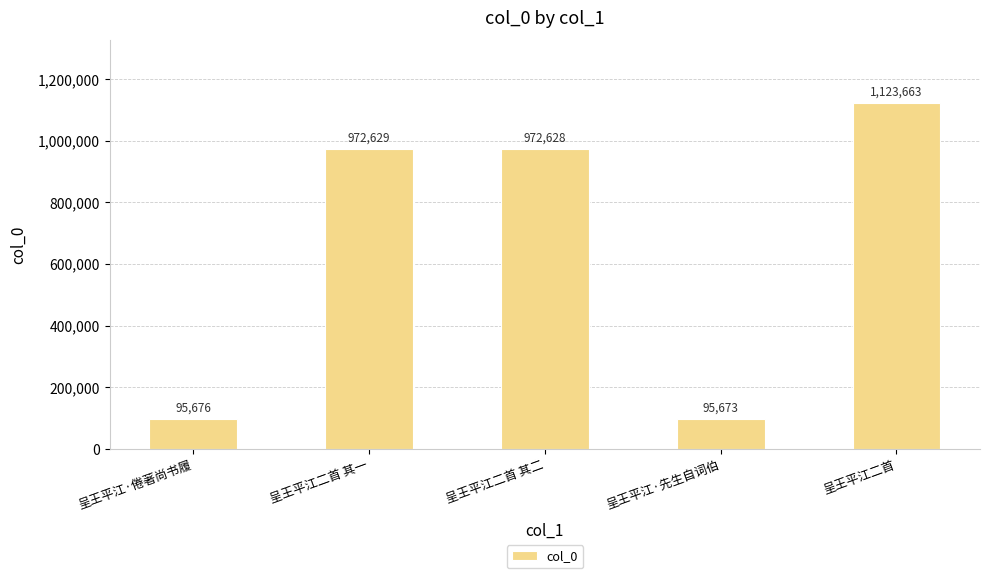

What is the sum of the values at 呈王平江二首 其二 and 呈王平江·倦著尚书履?

1068304